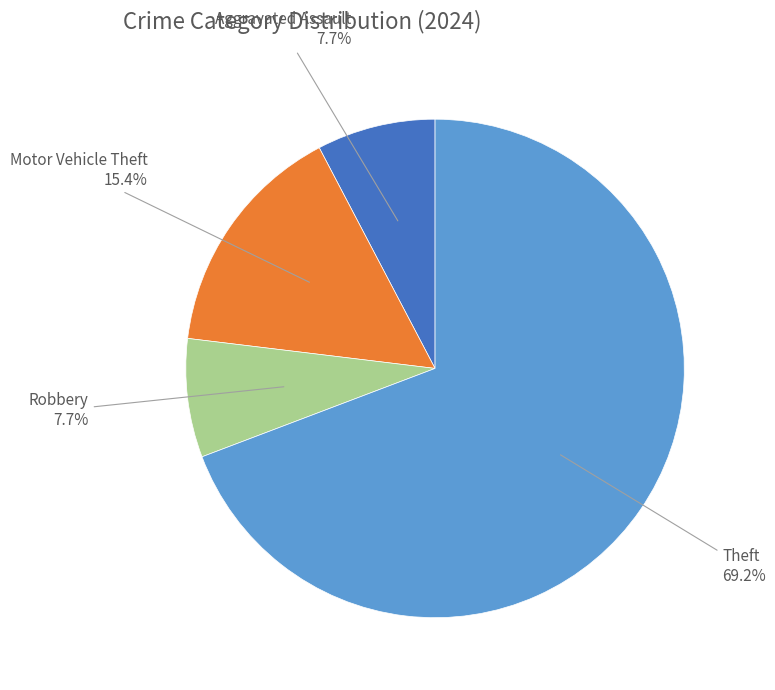

Is it true that Robbery is 8% of the pie?

True